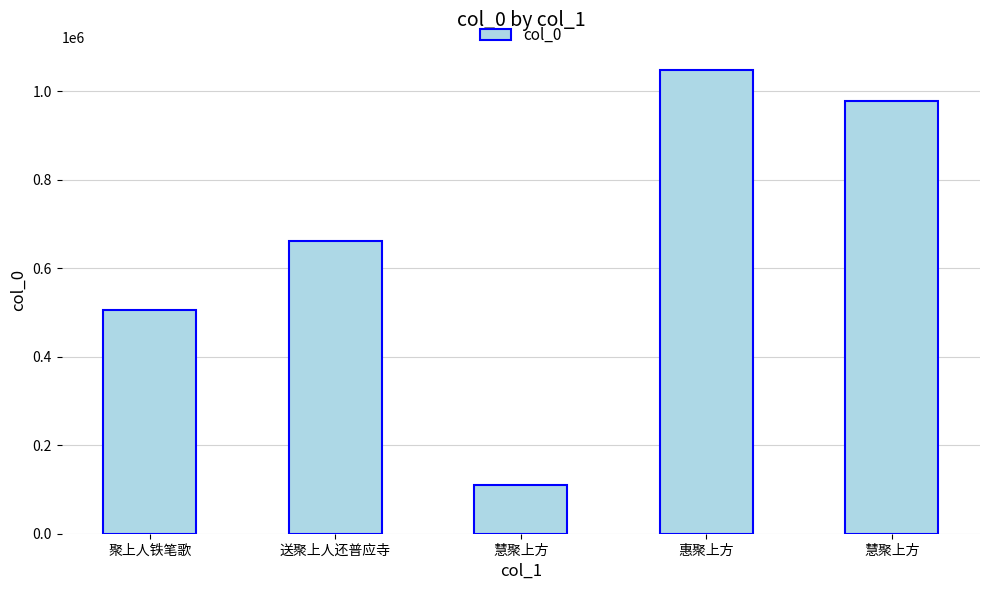

Which label corresponds to the largest value in the chart?

惠聚上方